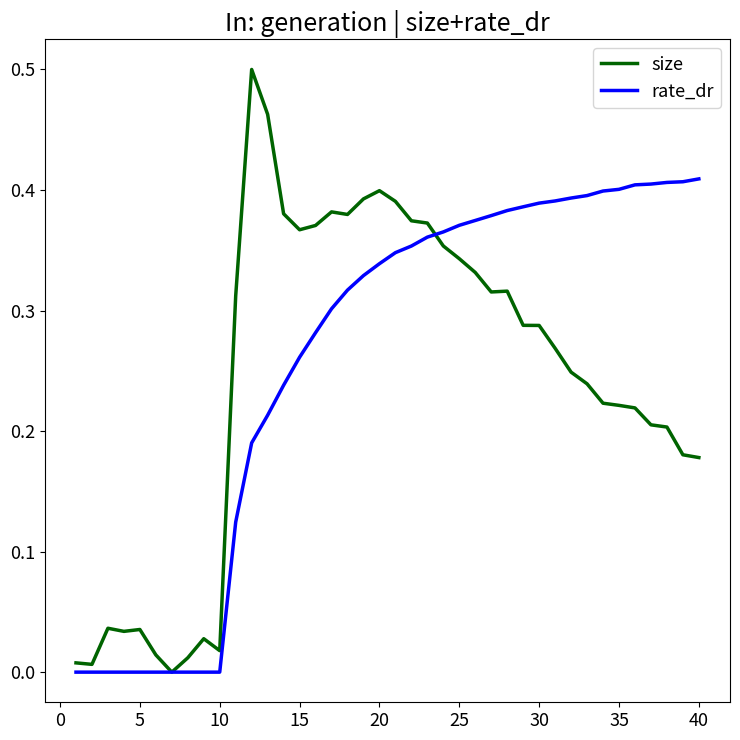

Rank the series by their maximum value, from lowest to highest.

rate_dr, size